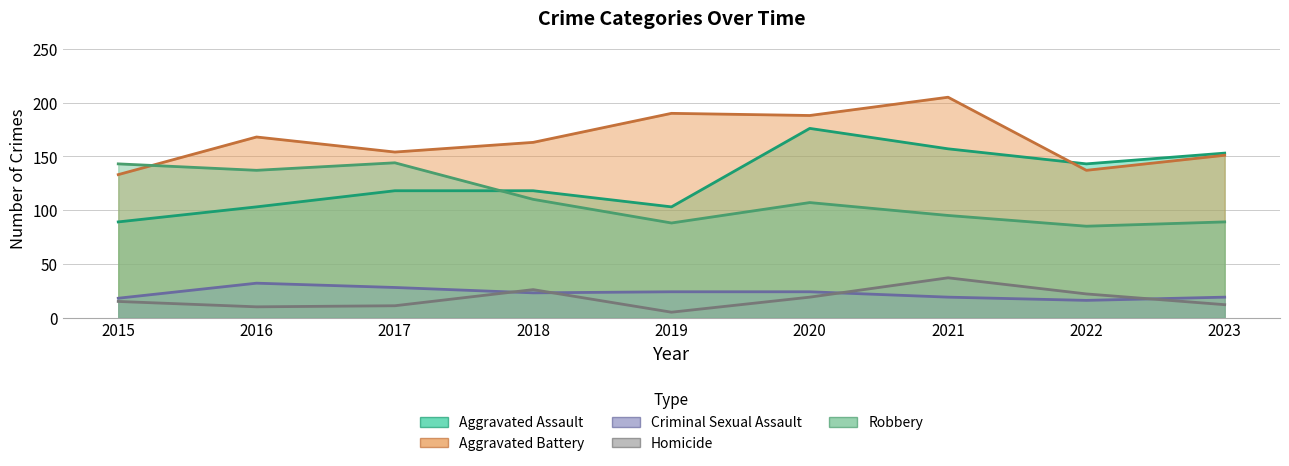

Does the chart have visible grid lines?

Yes